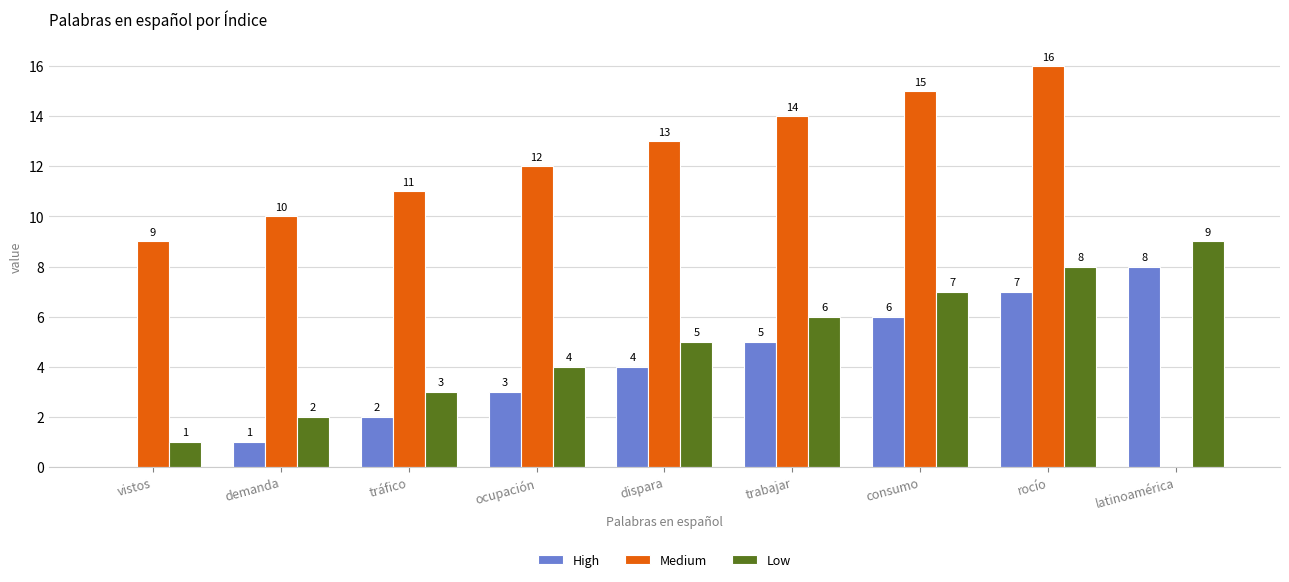

What is the sum of the Low values at latinoamérica and consumo?

16